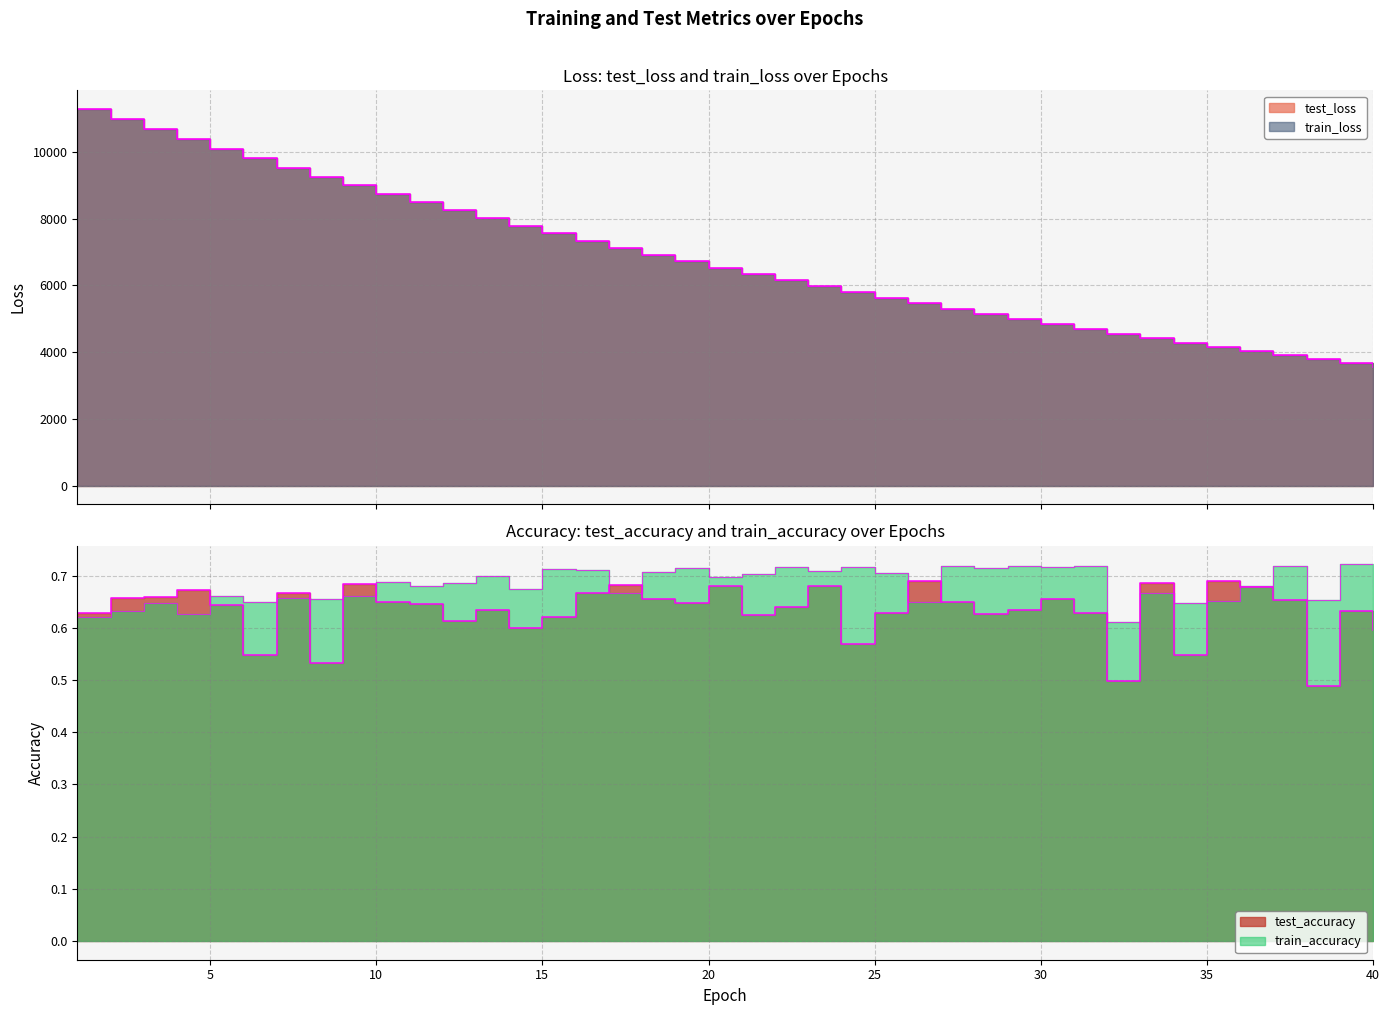

True or false: train_loss and train_accuracy intersect in this chart.

False